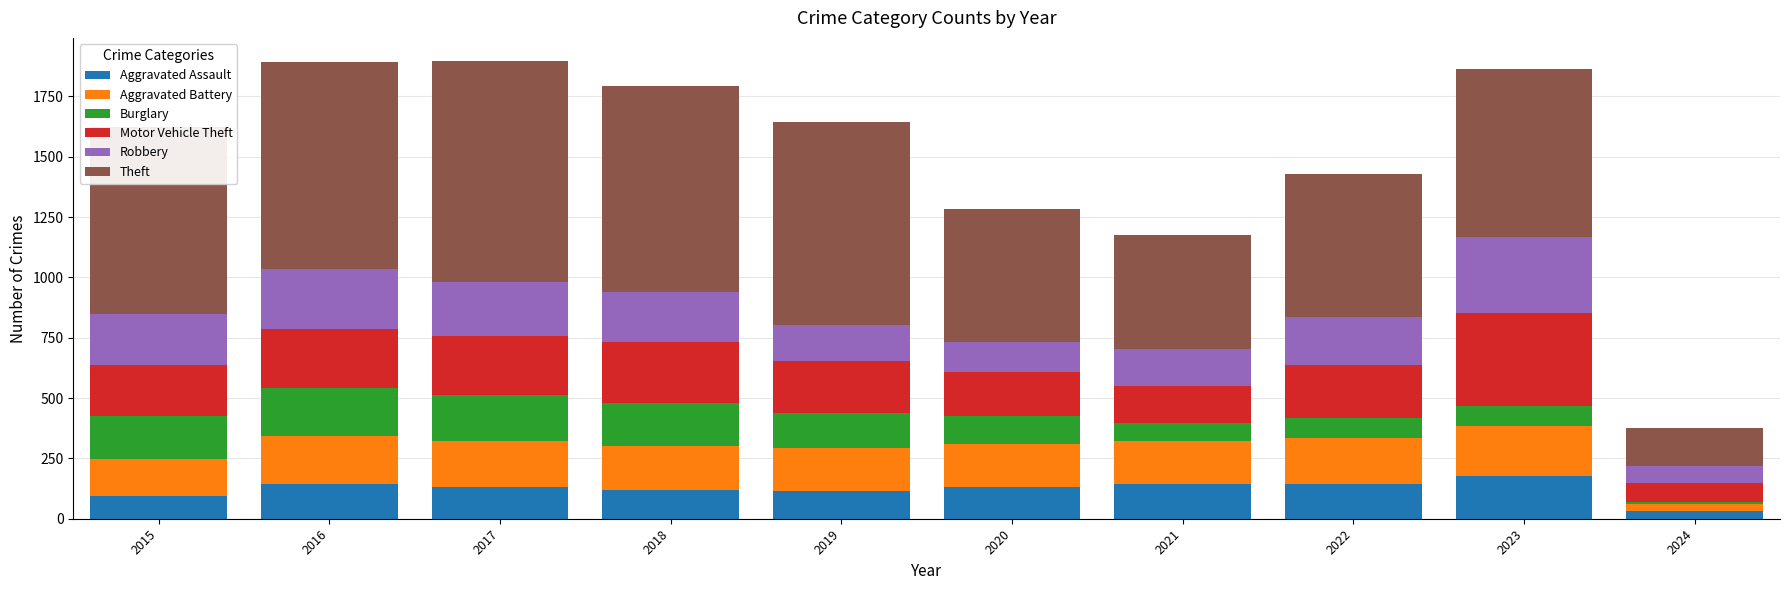

Is it true that Aggravated Assault equals 32 at 2024?

True